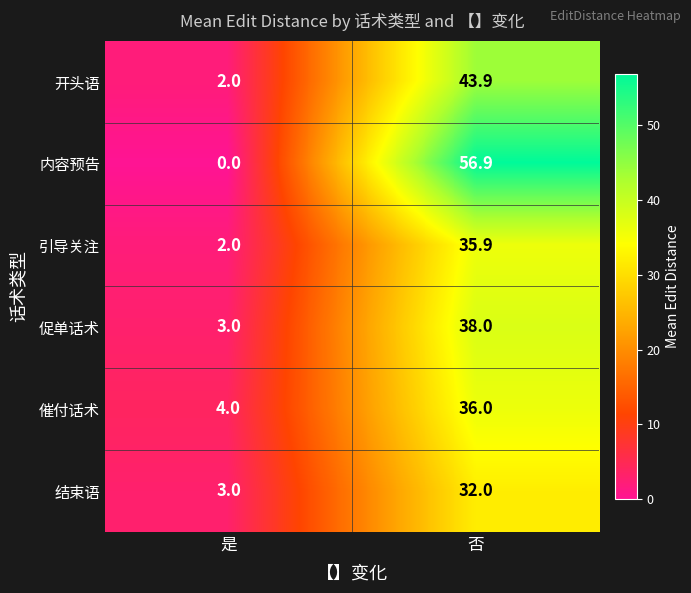

At 否, list the series in order from largest to smallest.

内容预告, 开头语, 促单话术, 催付话术, 引导关注, 结束语